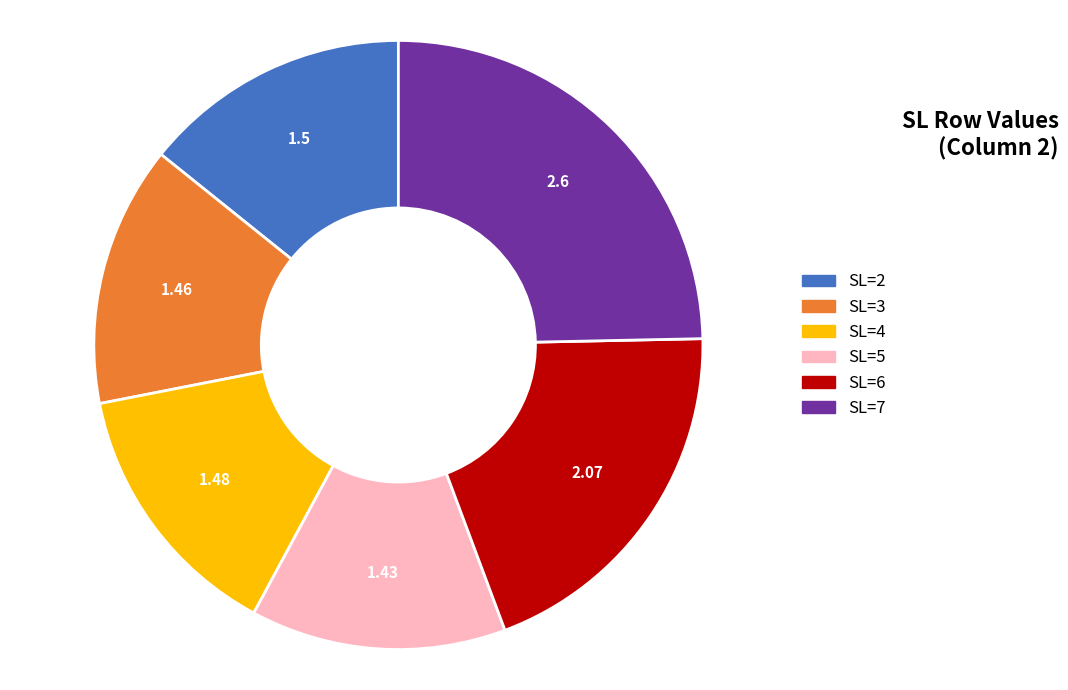

Between SL=6 and SL=2, which is larger?

SL=6